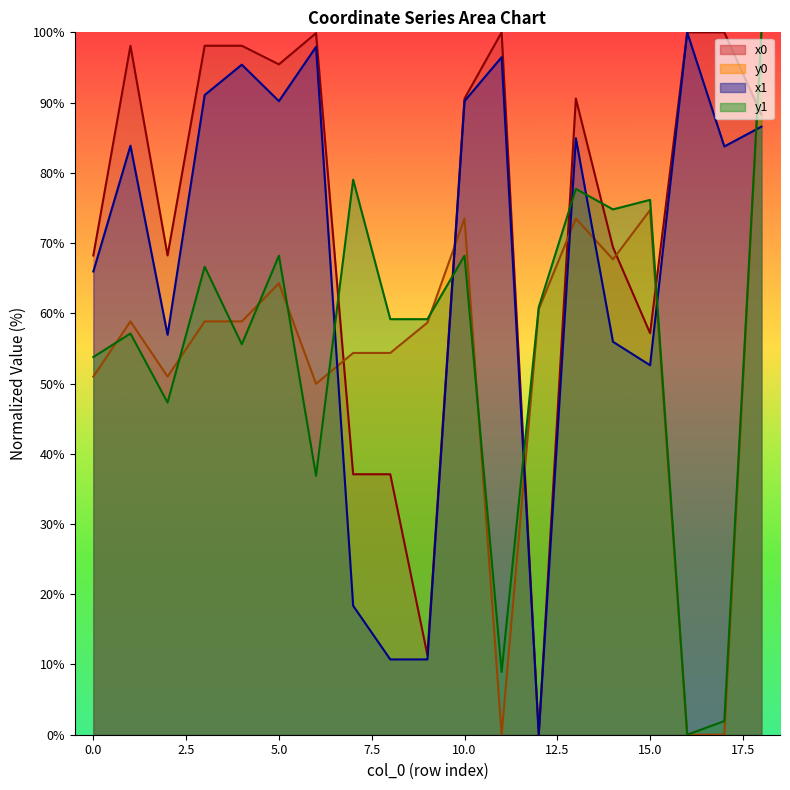

What is the difference between the highest and lowest values at 15?

23.5